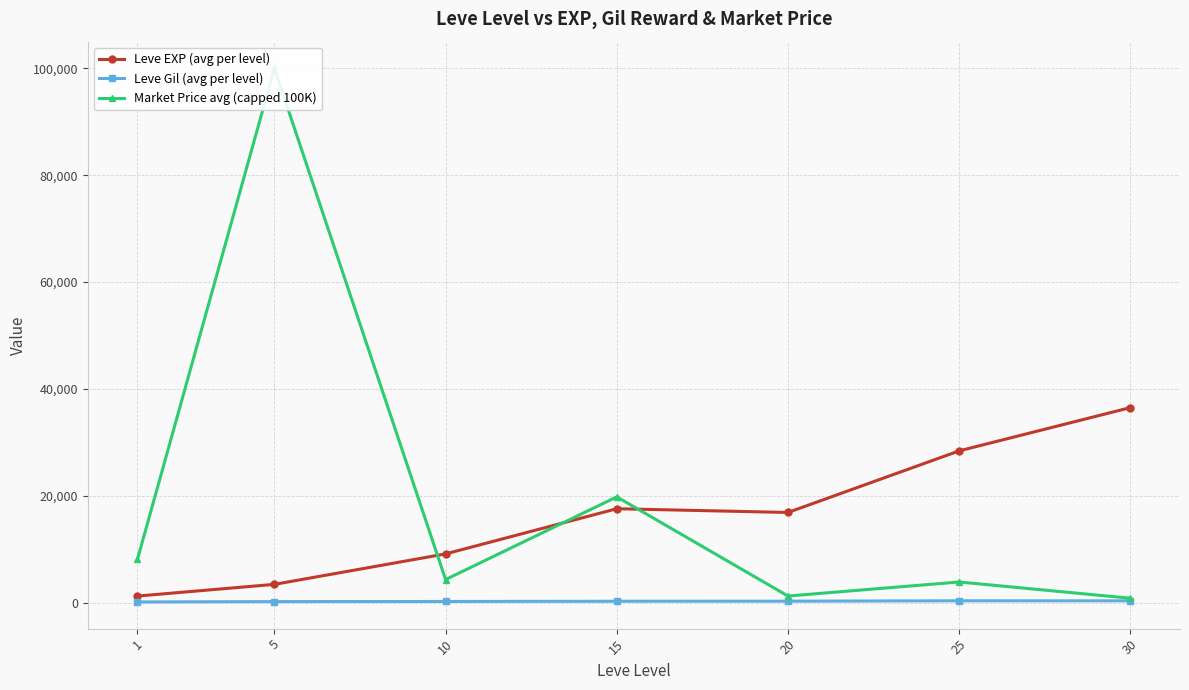

Which category has the highest value across all series?

5